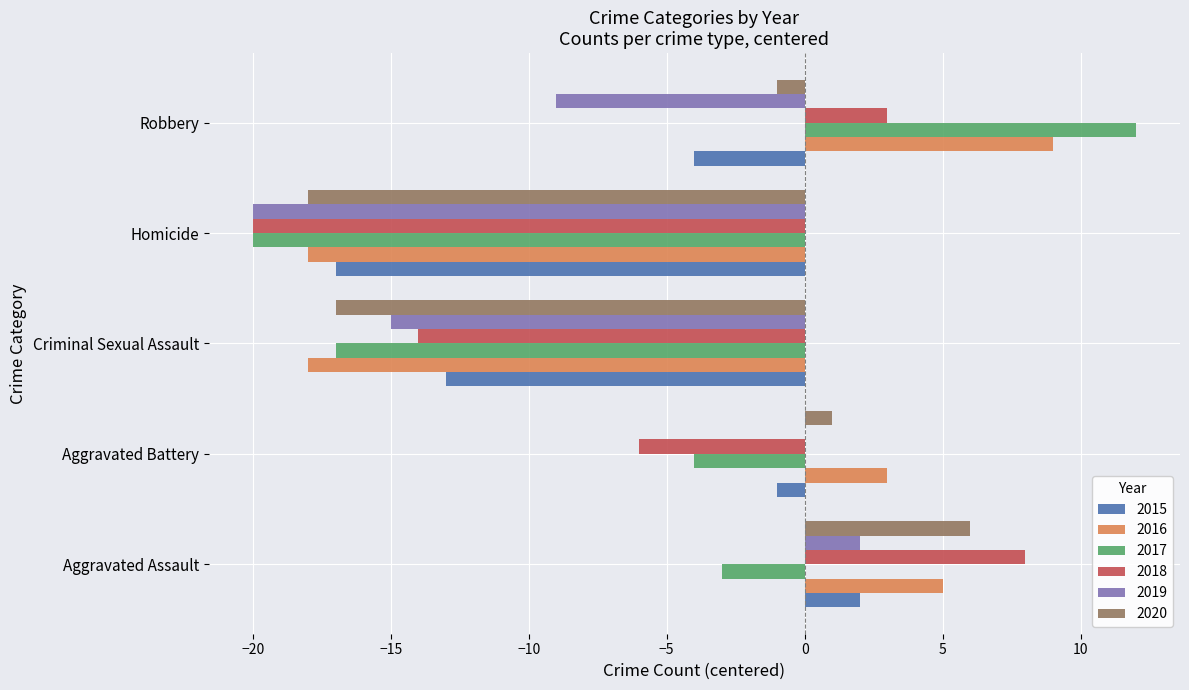

Between Aggravated Battery and Criminal Sexual Assault, which series saw the biggest shift?

2016